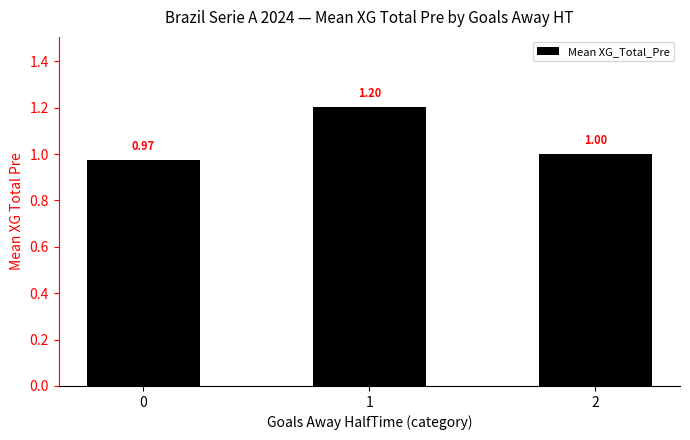

What is the greatest value displayed?

1.2